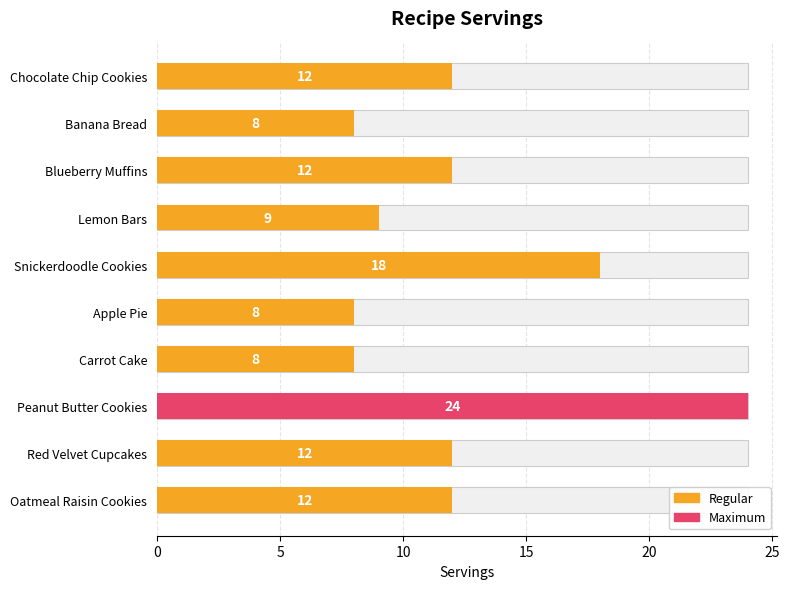

What is the change in value from Chocolate Chip Cookies to Peanut Butter Cookies?

+12